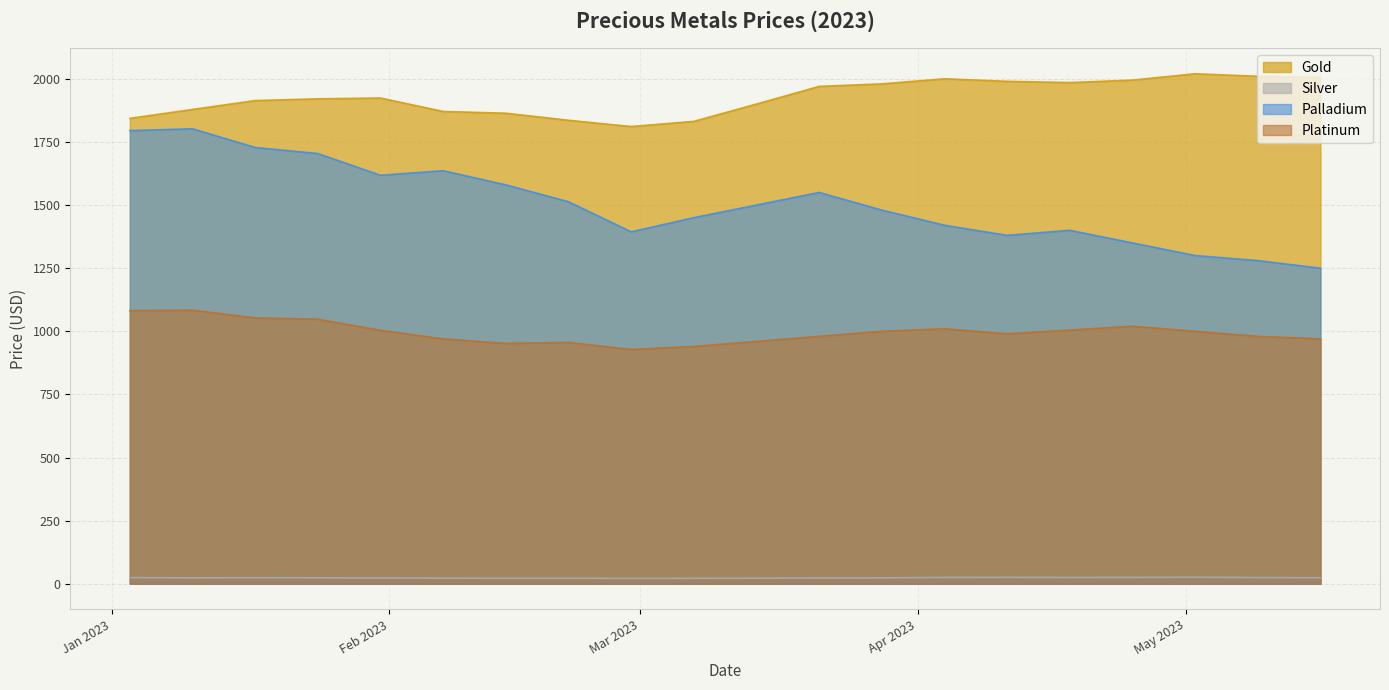

Rank the series at 2023-02-28 from lowest to highest value.

Silver, Platinum, Palladium, Gold